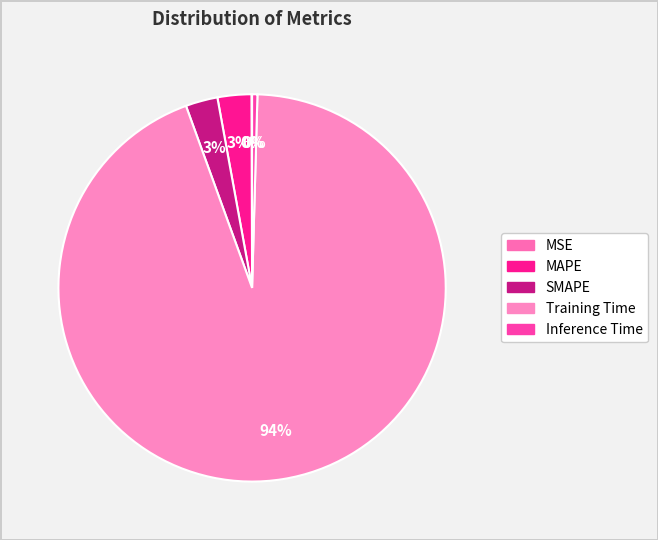

What is the smallest slice in the pie chart?

MSE